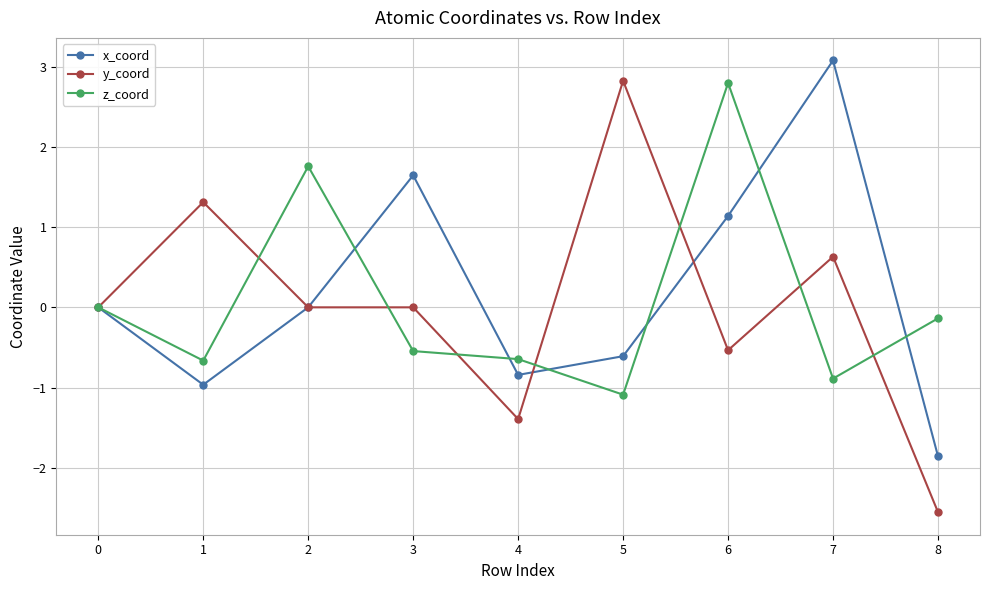

Between 5 and 7, which series saw the biggest shift?

x_coord